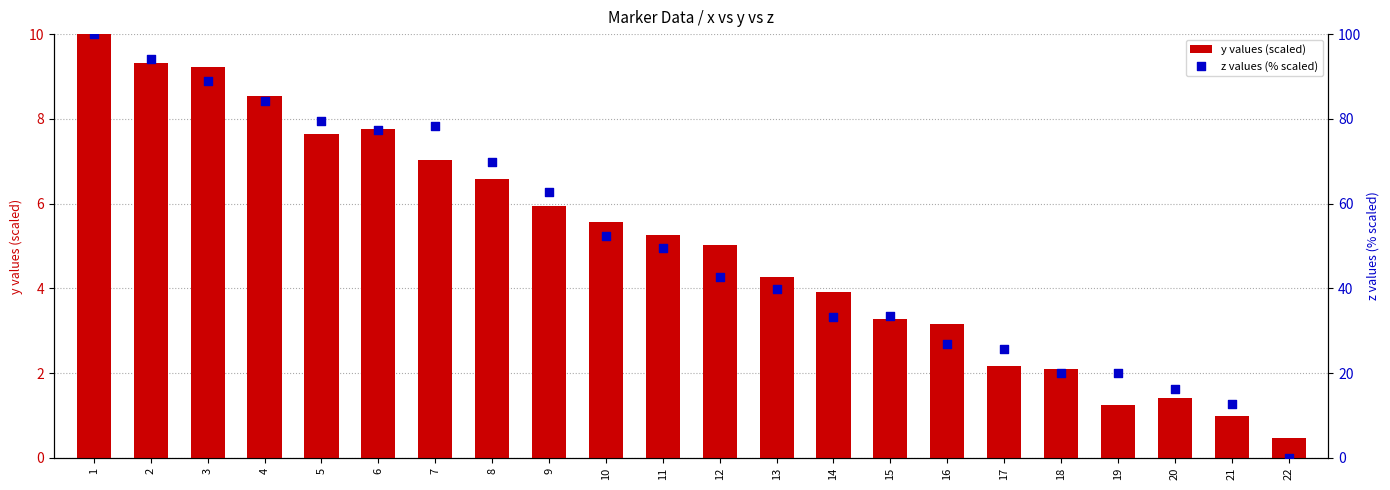

What are all the series names shown in the legend?

y values (scaled), z values (% scaled)